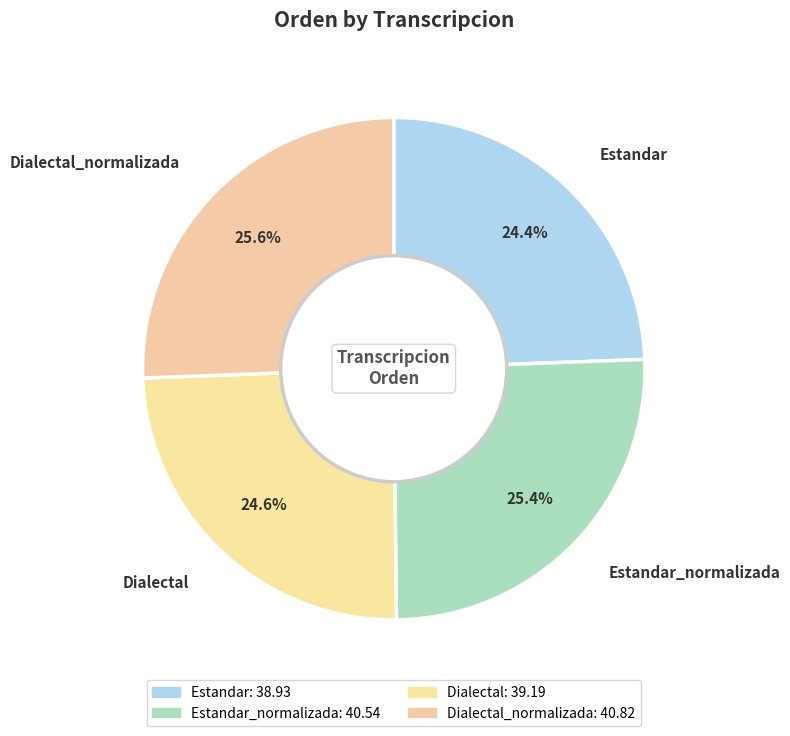

How many segments does this pie chart have?

4